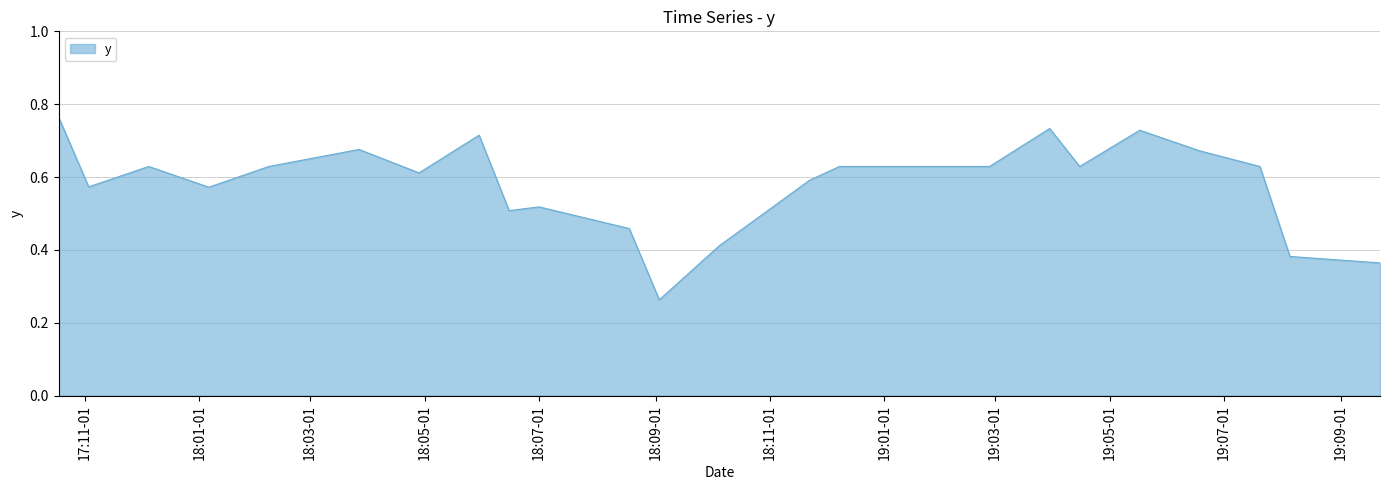

Which label corresponds to the largest value in the chart?

10/18/2017